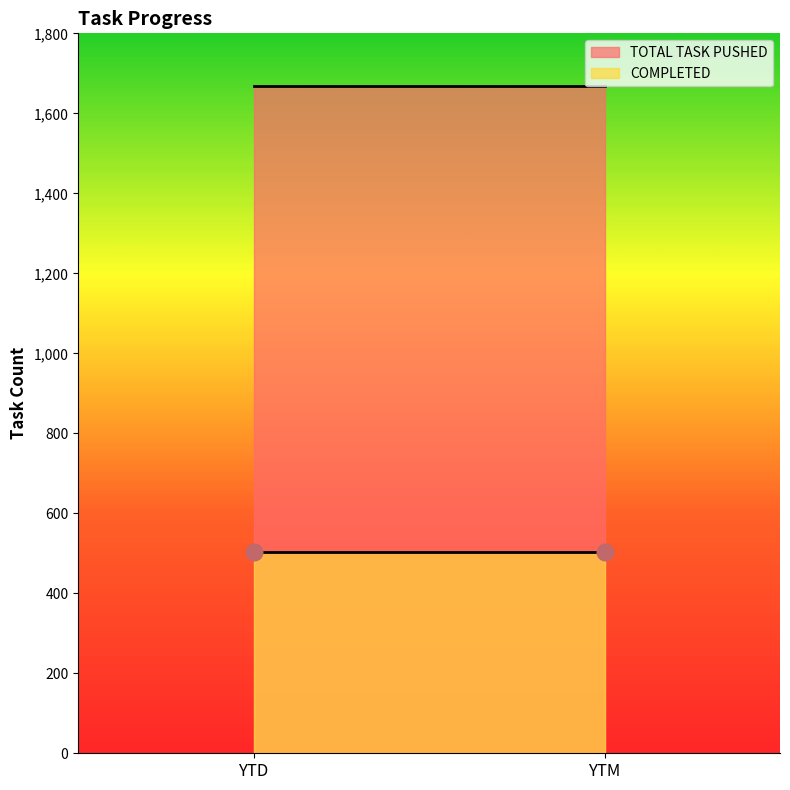

At YTM, list the series in order from smallest to largest.

COMPLETED, TOTAL TASK PUSHED